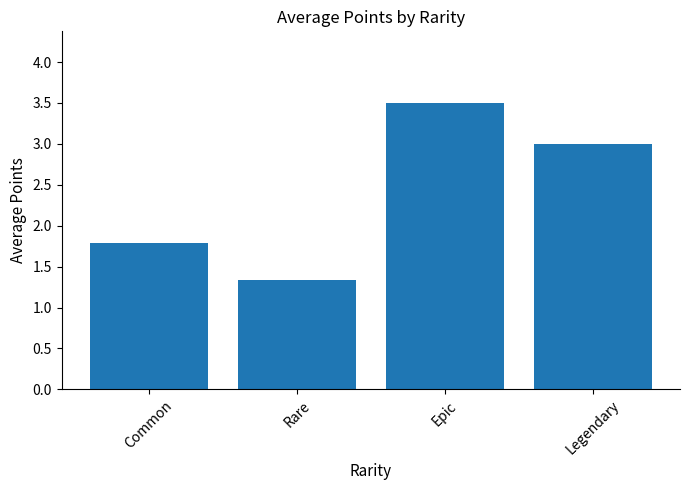

Is it true that the value at Epic is 2.1?

False